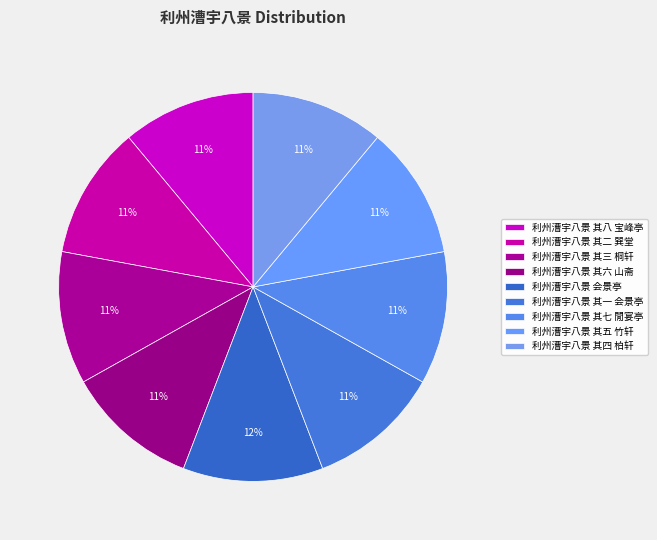

What is the smallest slice in the pie chart?

利州漕宇八景 其一 会景亭